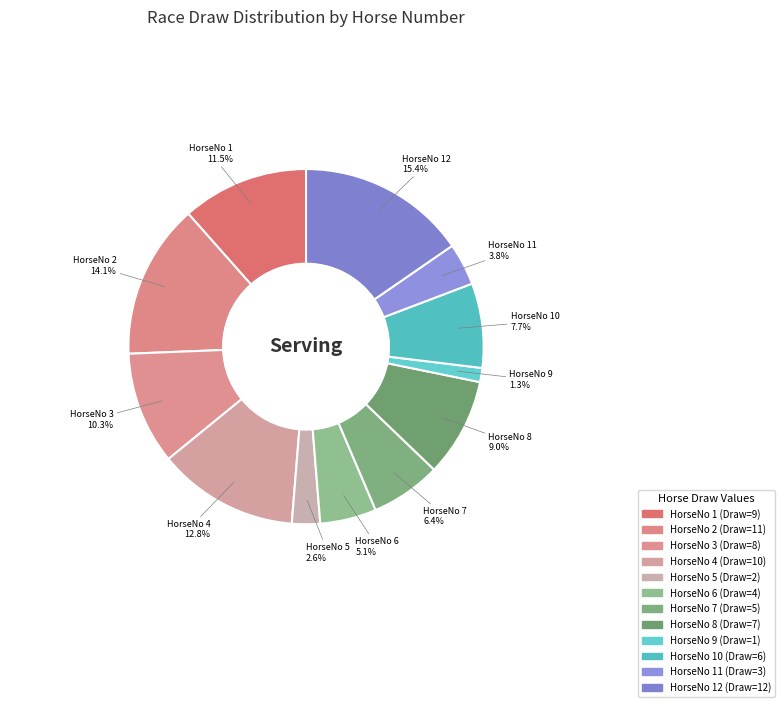

Which category has the biggest portion of the pie?

HorseNo 12